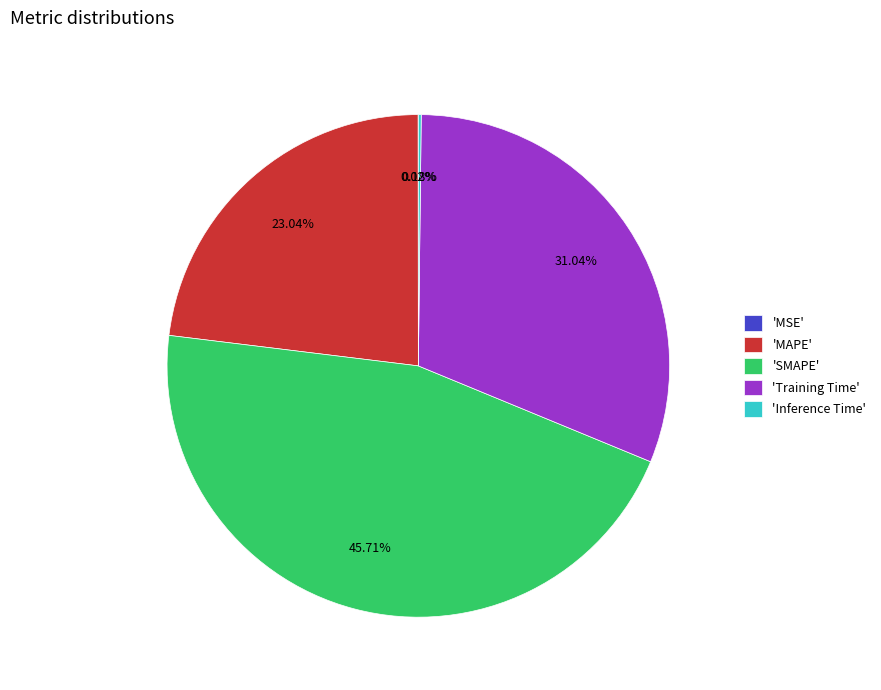

Approximately how many times larger is the value at 'Training Time' compared to 'SMAPE'?

0.7